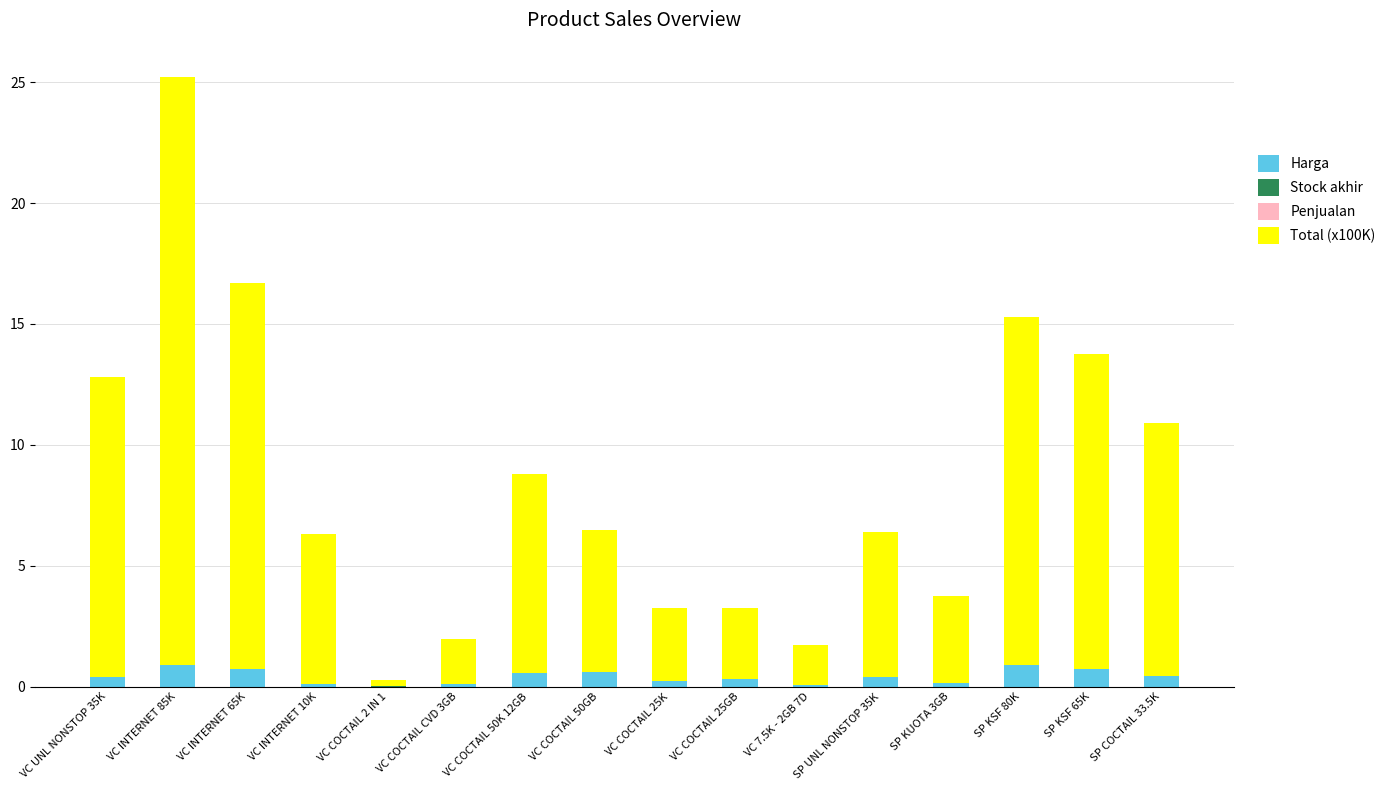

What is the sum of all Harga values?

6.6